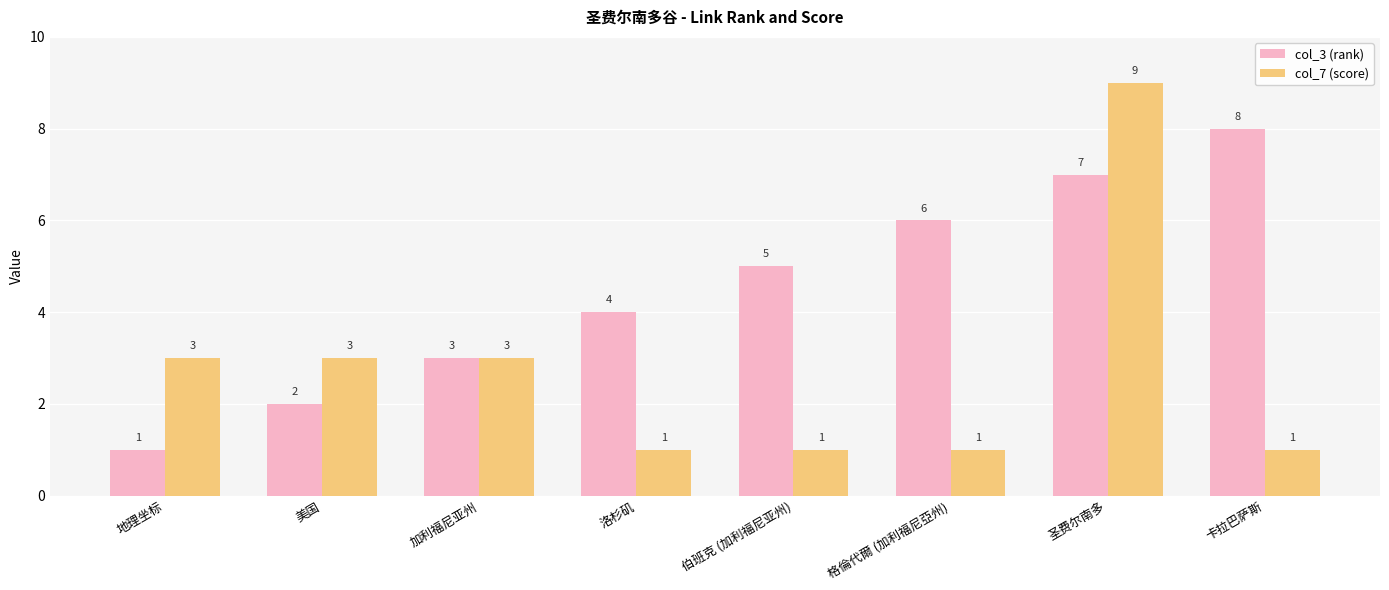

What is the greatest value displayed?

9